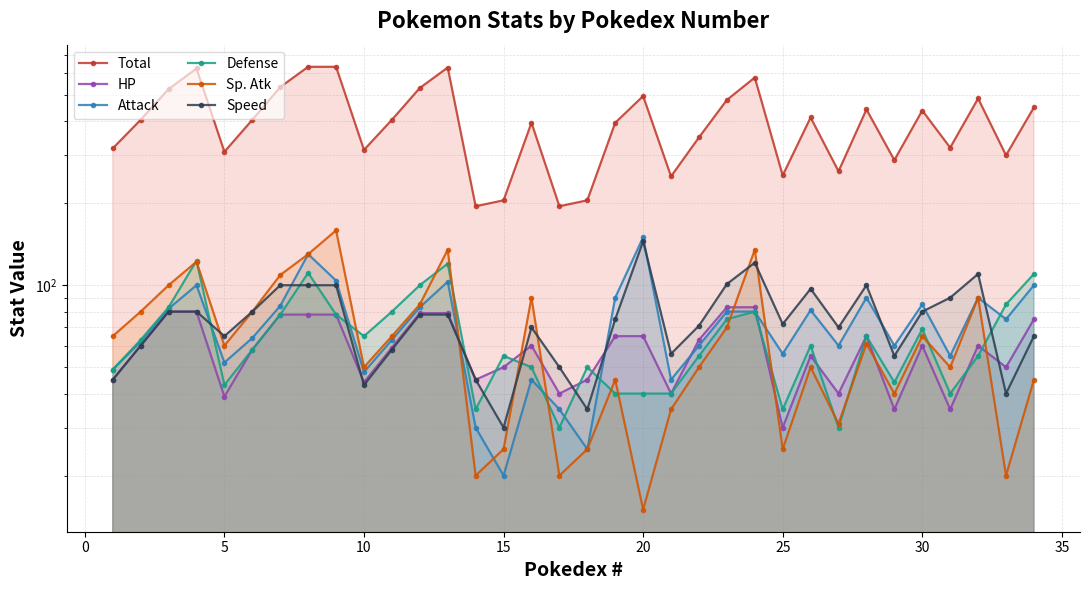

What are all the series names shown in the legend?

Total, HP, Attack, Defense, Sp. Atk, Speed